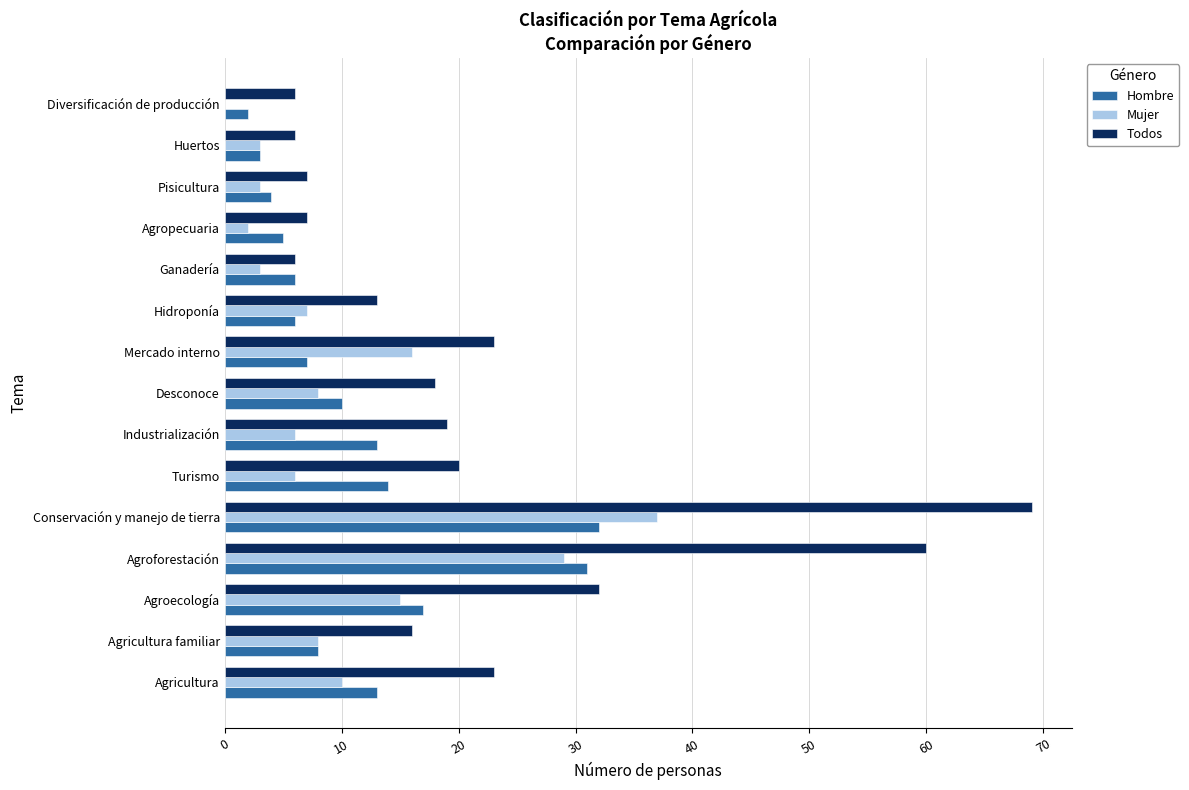

What is the sum of the Hombre values at Mercado interno and Conservación y manejo de tierra?

39